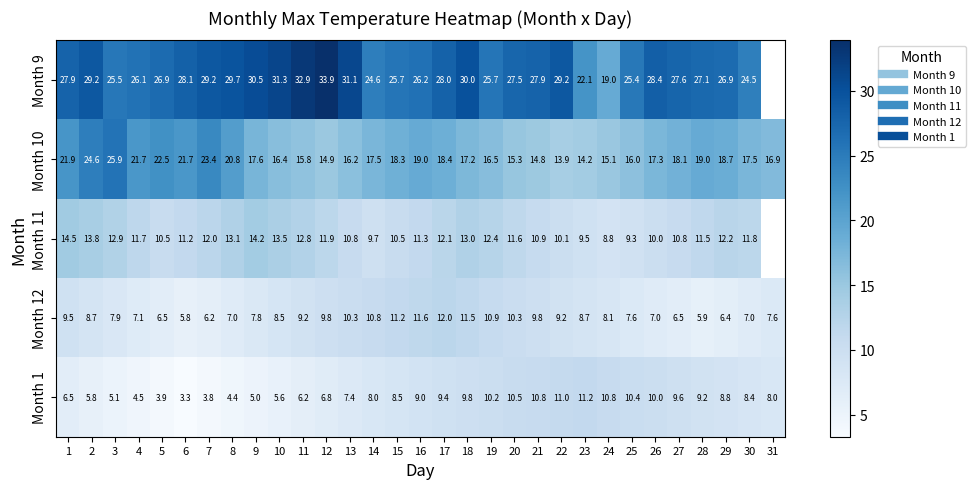

At 17, list the series in order from largest to smallest.

Month 9, Month 10, Month 11, Month 12, Month 1